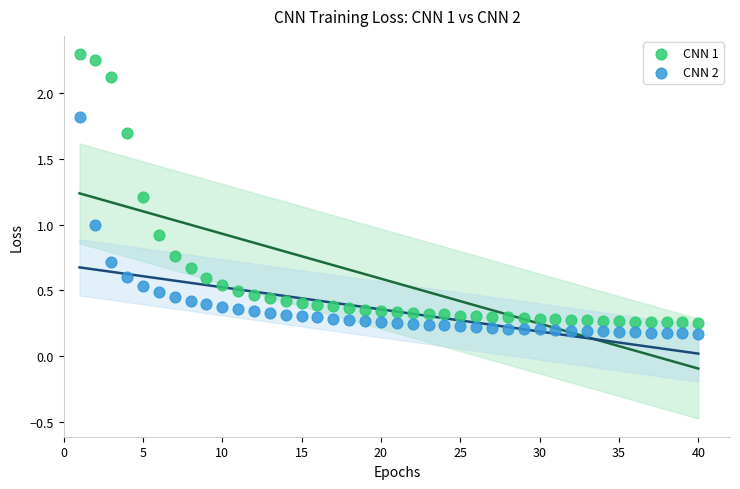

Across all data points, what is the range of Y values (max minus min)?

2.1